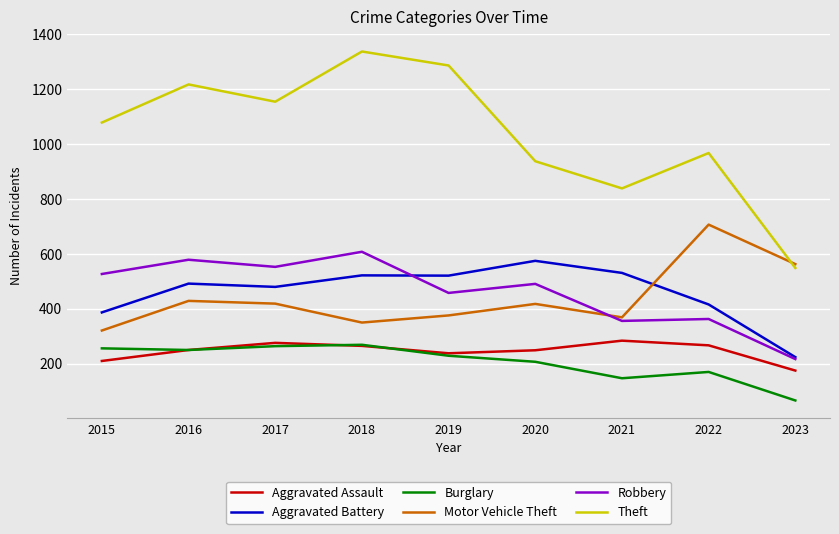

What are all the series names shown in the legend?

Aggravated Assault, Aggravated Battery, Burglary, Motor Vehicle Theft, Robbery, Theft